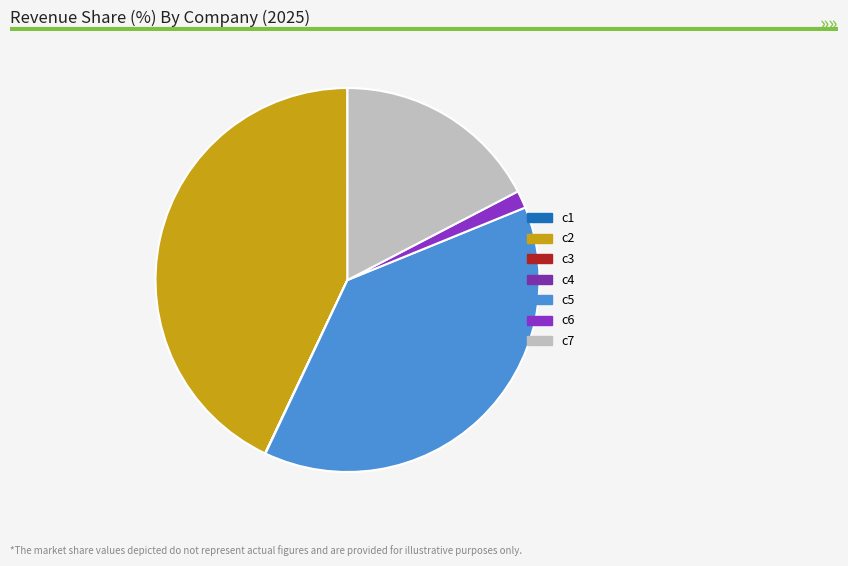

What is the largest slice in the pie chart?

c2